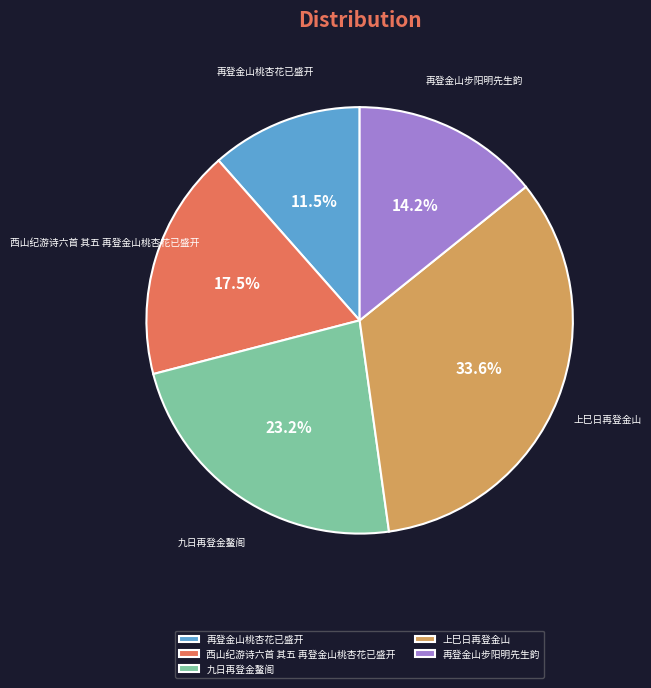

What portion of the pie excludes 上巳日再登金山?

66.4%